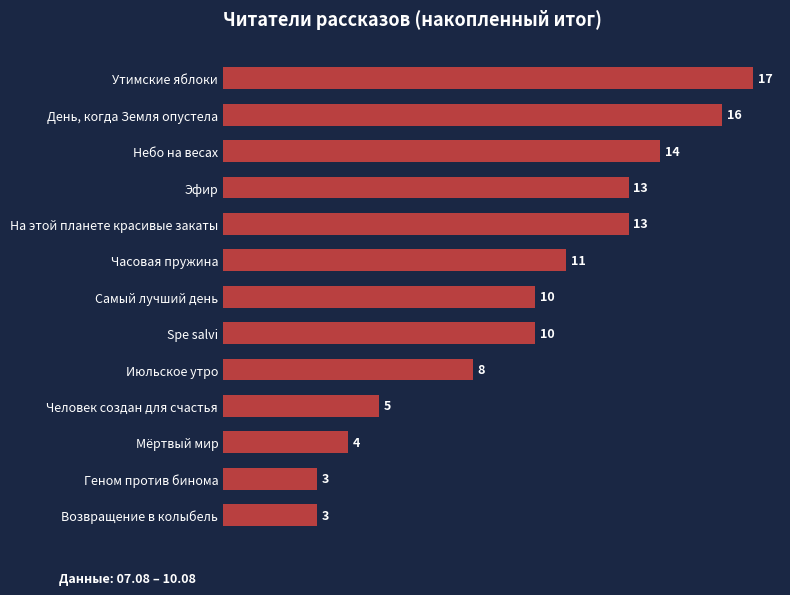

At which category does the chart reach its peak across all series?

Утимские яблоки